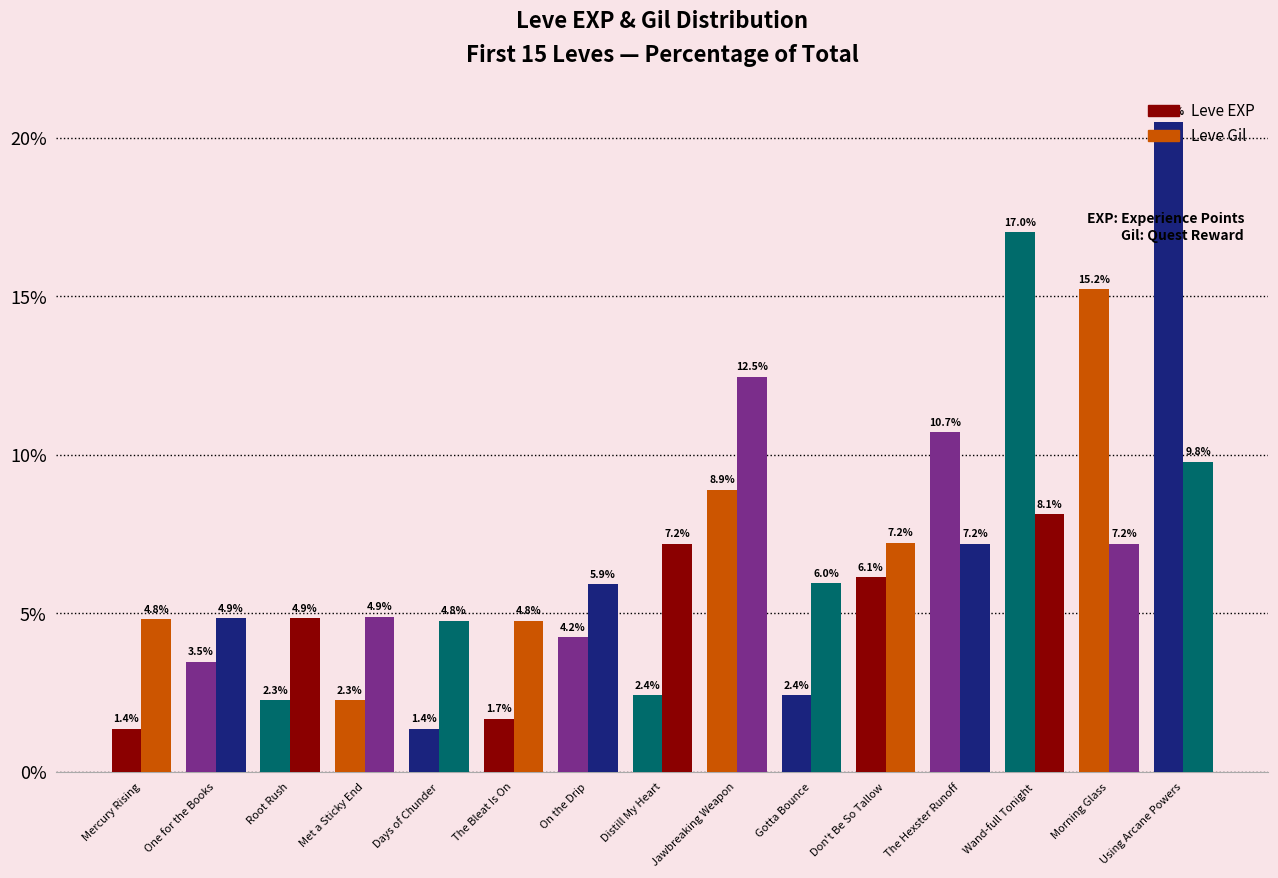

Reading left to right, list all the values displayed in this chart.

Leve EXP: 1.4	3.5	2.3	2.3	1.4	1.7	4.2	2.4	8.9	2.4	6.1	10.7	17.0	15.2	20.5
Leve Gil: 4.8	4.9	4.9	4.9	4.8	4.8	5.9	7.2	12.5	6.0	7.2	7.2	8.1	7.2	9.8